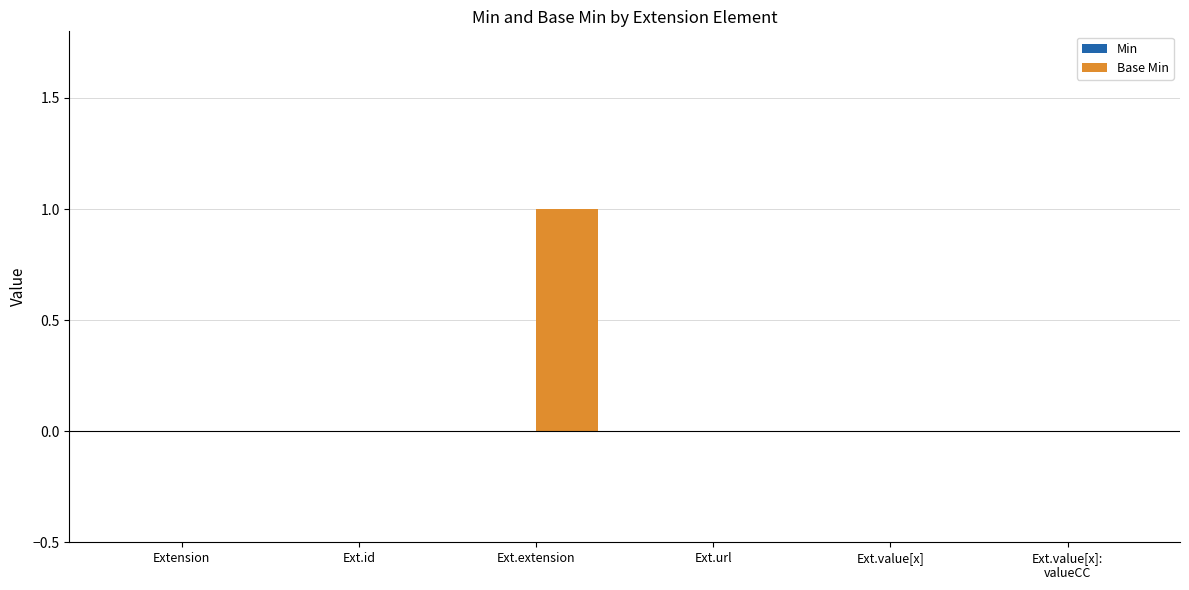

The chart shows a value of 0 at Ext.url. True or false?

True